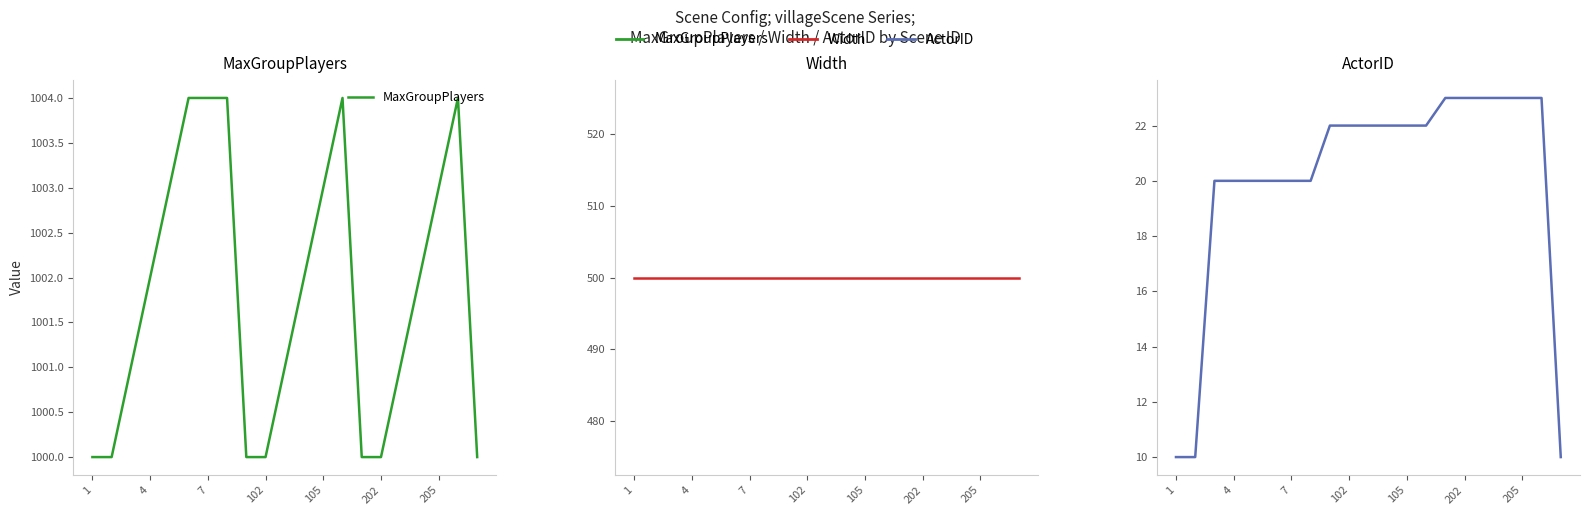

What are all the series names shown in the legend?

MaxGroupPlayers, Width, ActorID